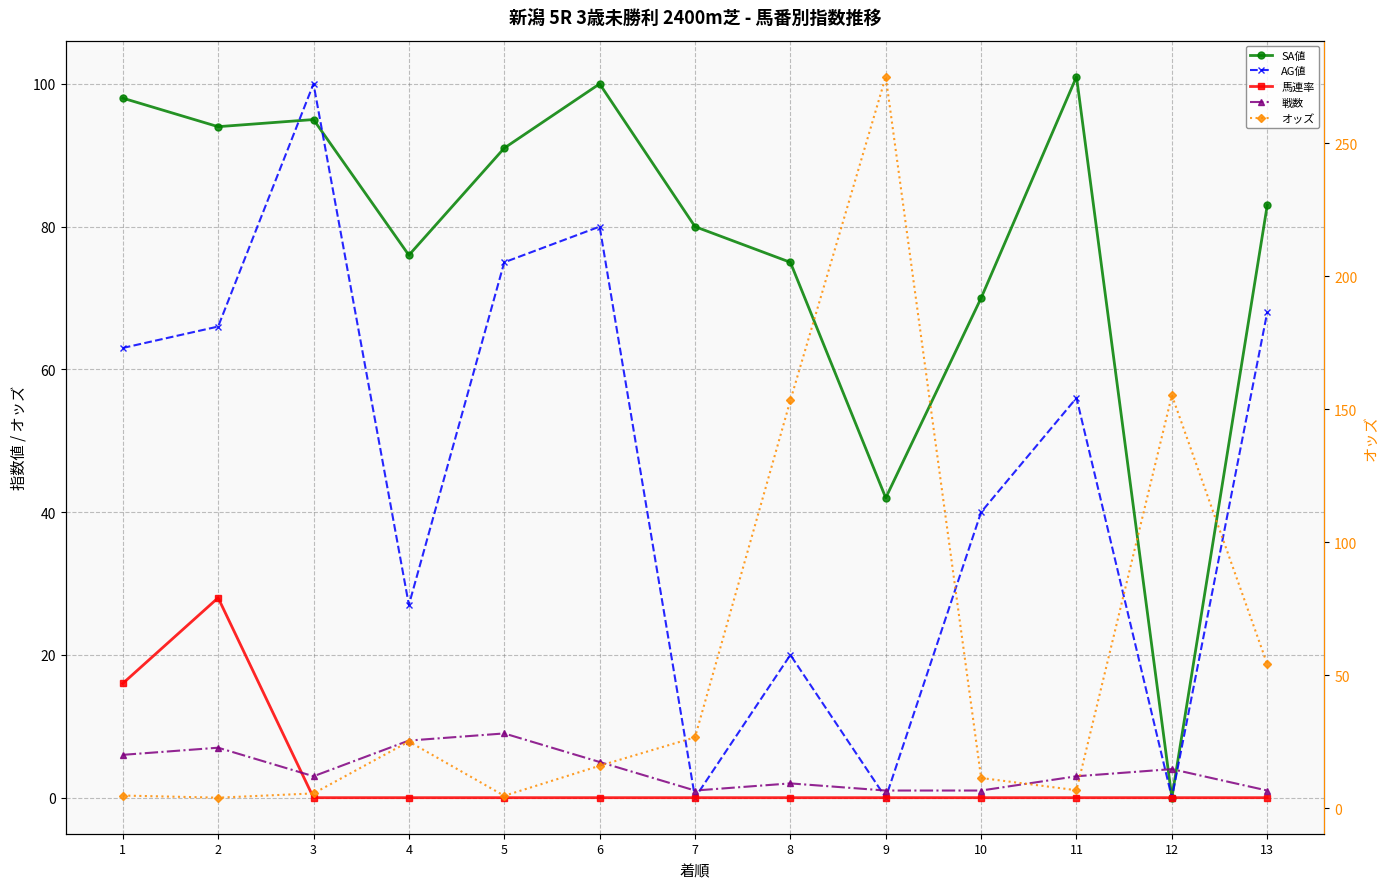

List the series in order of their peak value, highest first.

オッズ, SA値, AG値, 馬連率, 戦数